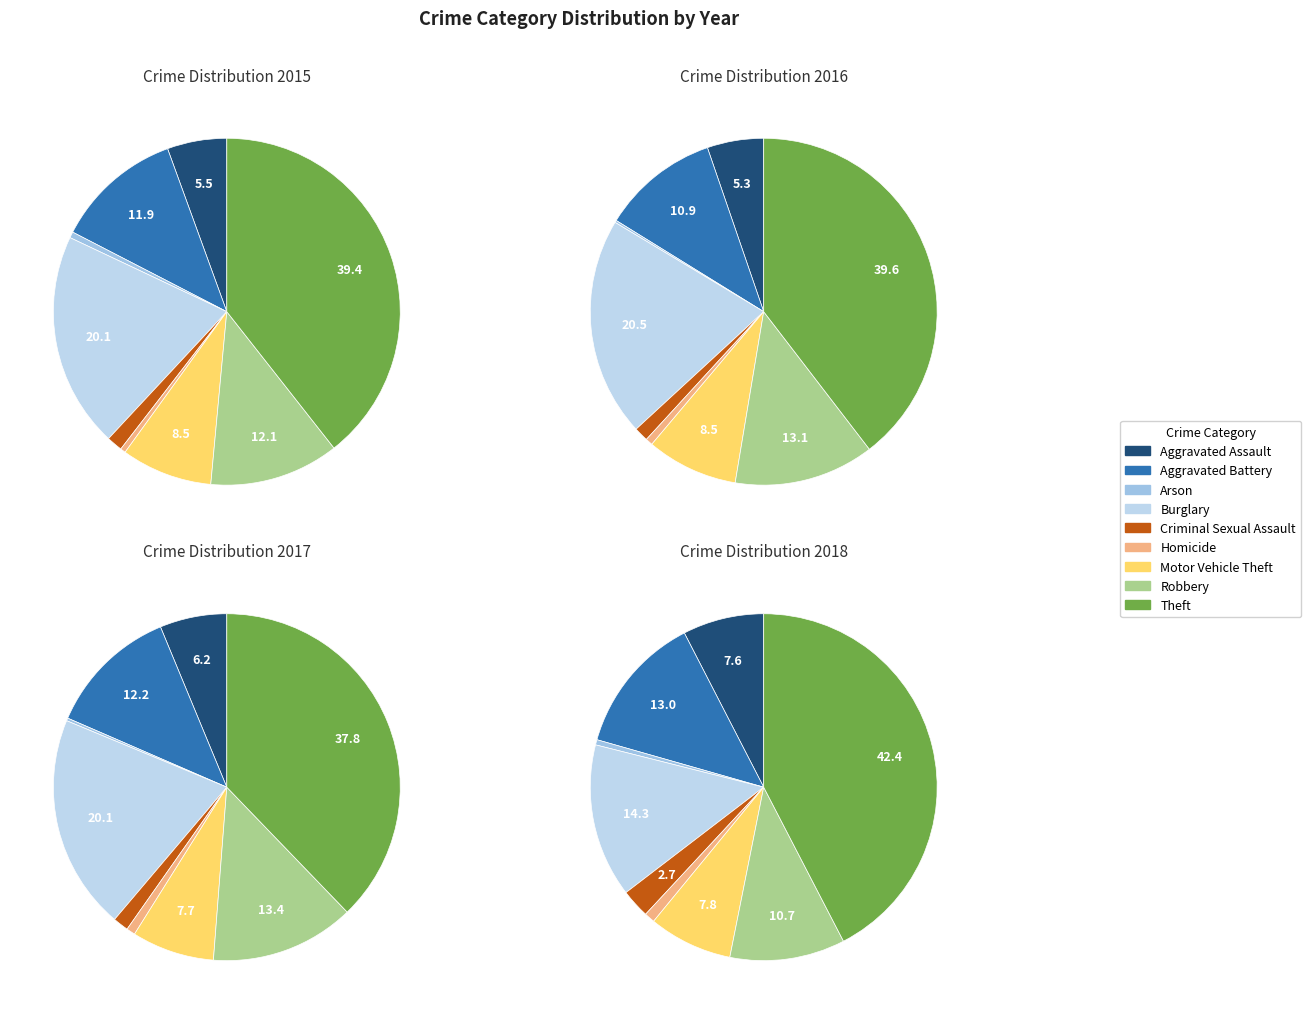

Which category has the smallest portion of the pie?

Arson